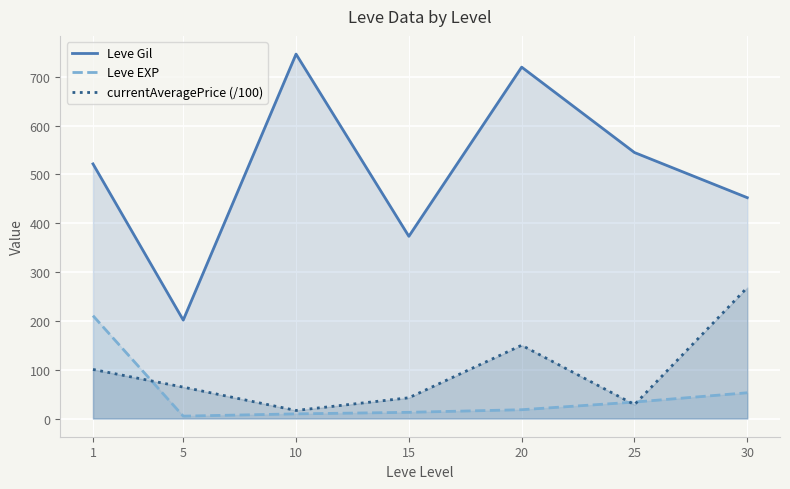

What is the sum of the Leve EXP values at 30 and 15?

65.4